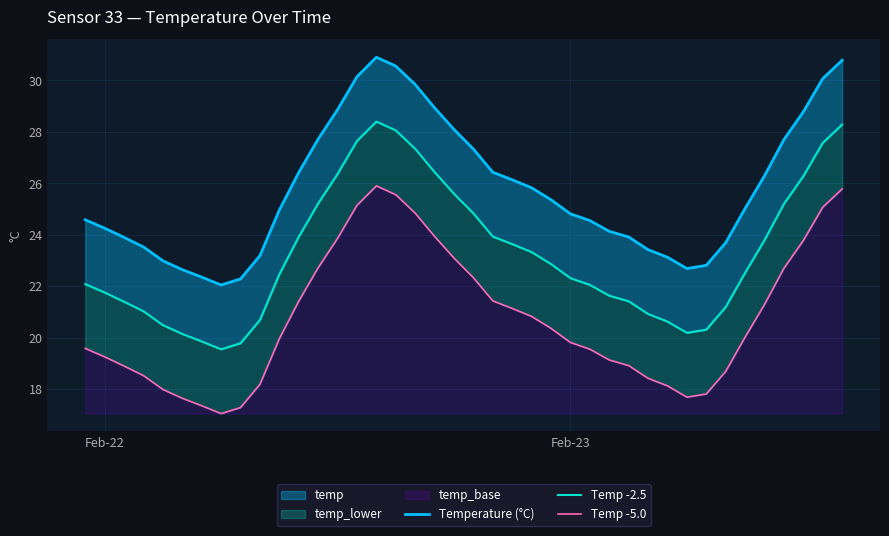

True or false: Temp -2.5 and Temp -5.0 cross at least once.

False